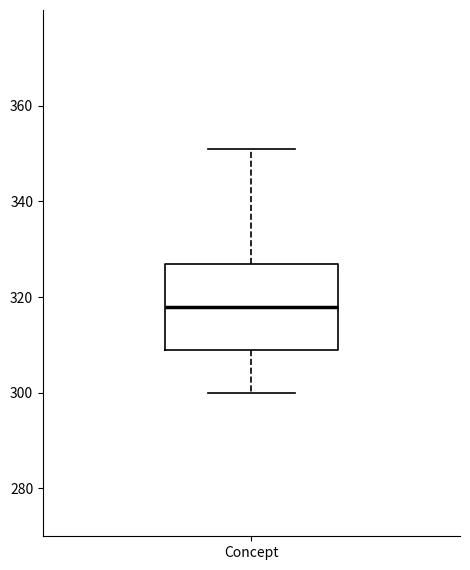

Read this box plot against the y-axis: the position of the median line, the range covered by the box, and the ends of both whiskers. The values are not printed on the chart, so give them approximately, as read against the axis.

median 318, box 310 to 328, whiskers 300 to 352